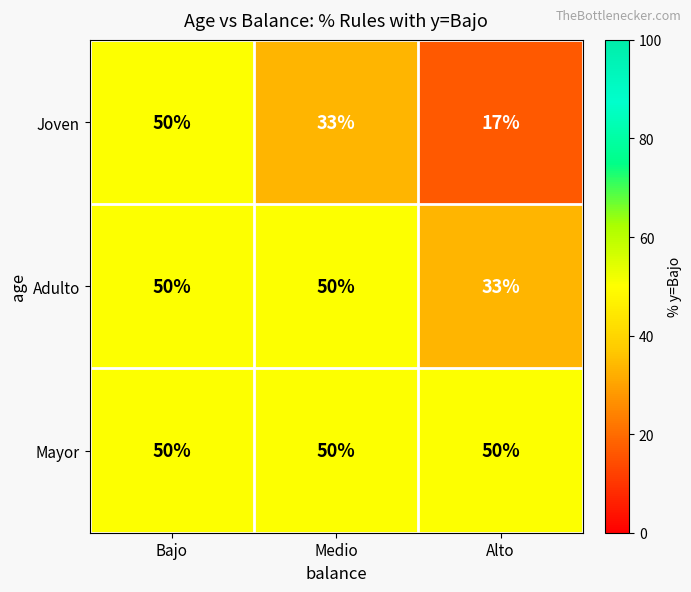

What is the minimum value shown in the chart?

17